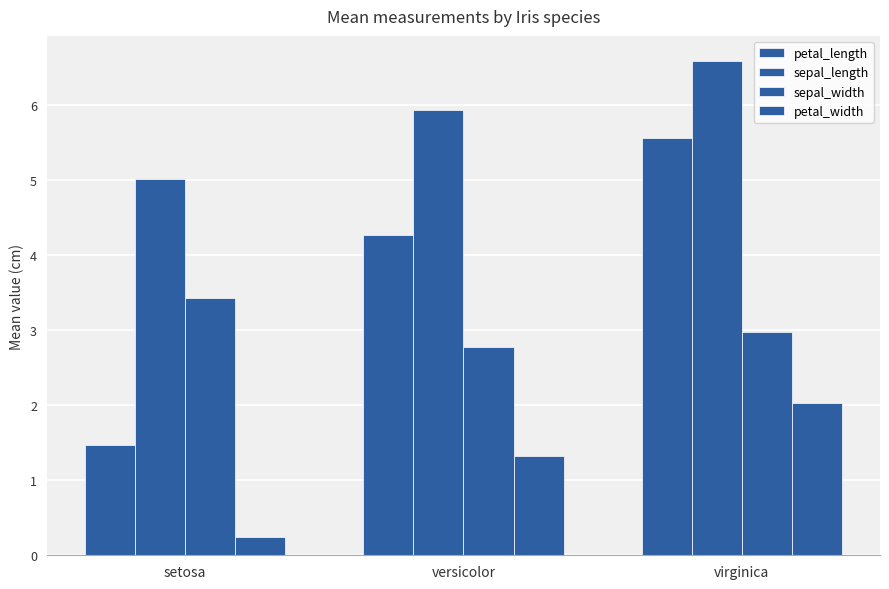

Reading left to right, what are all the values shown in this chart?

petal_length: 1.5	4.3	5.6
sepal_length: 5.0	5.9	6.6
sepal_width: 3.4	2.8	3.0
petal_width: 0.2	1.3	2.0